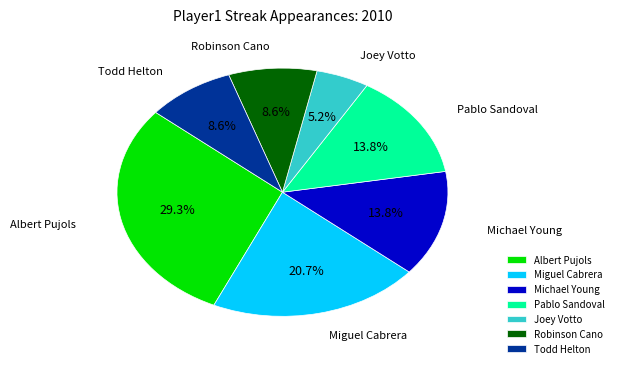

What is the total percentage of Albert Pujols and Miguel Cabrera?

50.0%